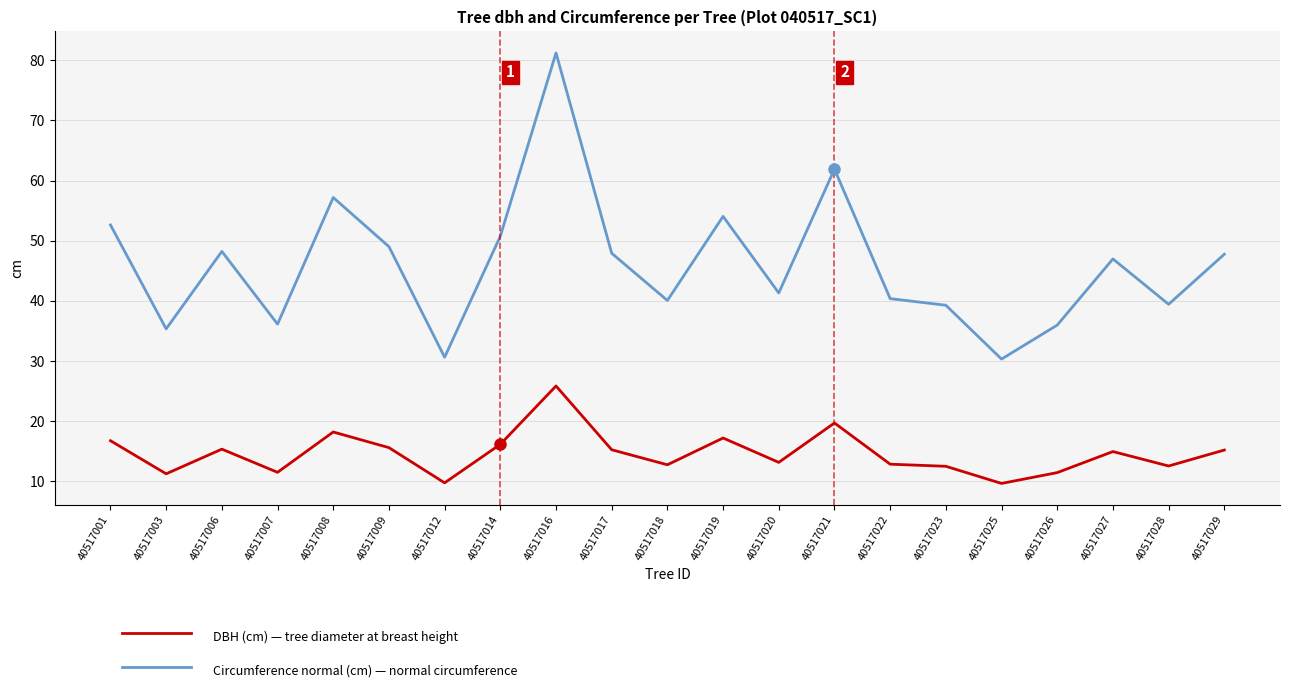

What is the smallest value displayed?

9.7